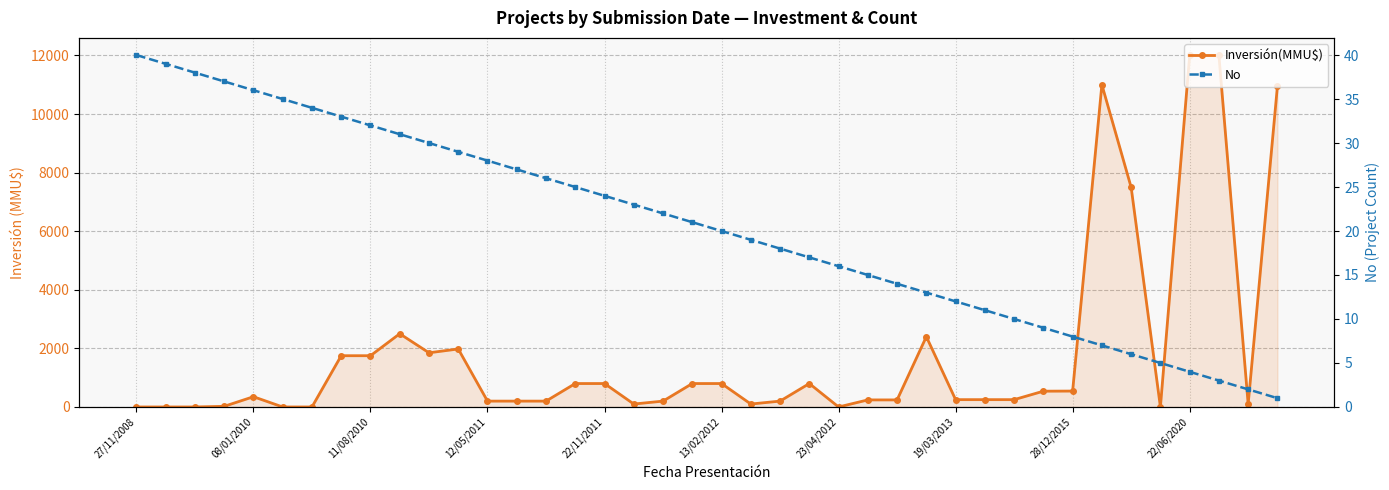

What is the value of the No point at the 32nd from the left?

9